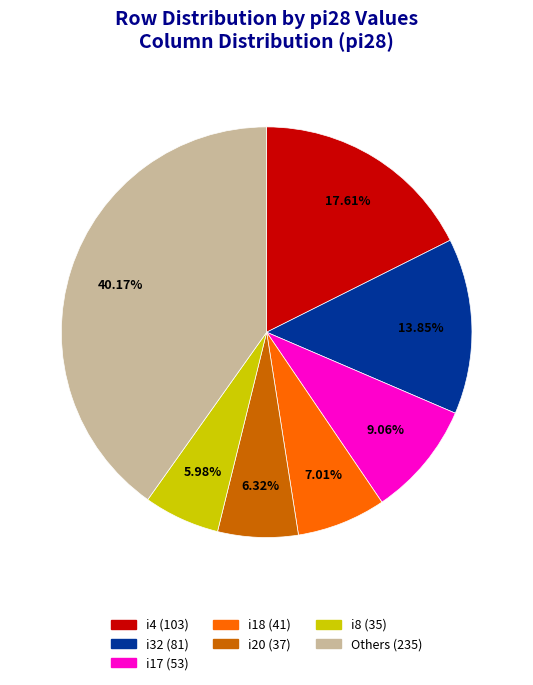

Is there any slice that represents more than half of the pie?

No